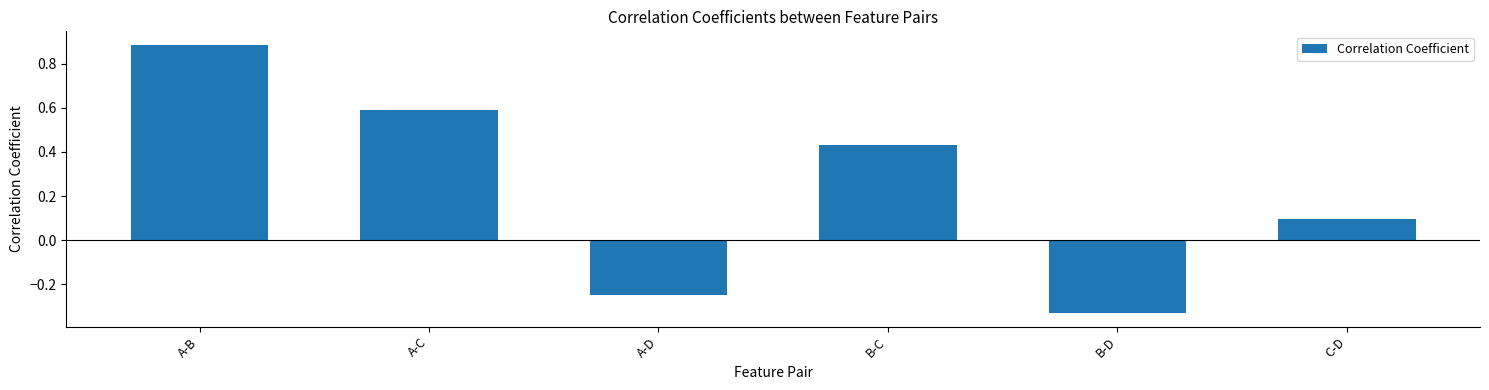

Rank the categories by value from highest to lowest.

A-B, A-C, B-C, C-D, A-D, B-D